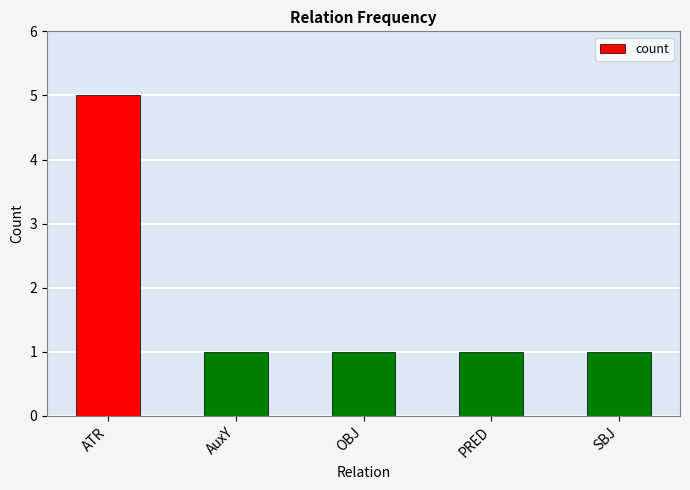

Reading right to left, transcribe all the data shown in this chart.

SBJ=1	PRED=1	OBJ=1	AuxY=1	ATR=5